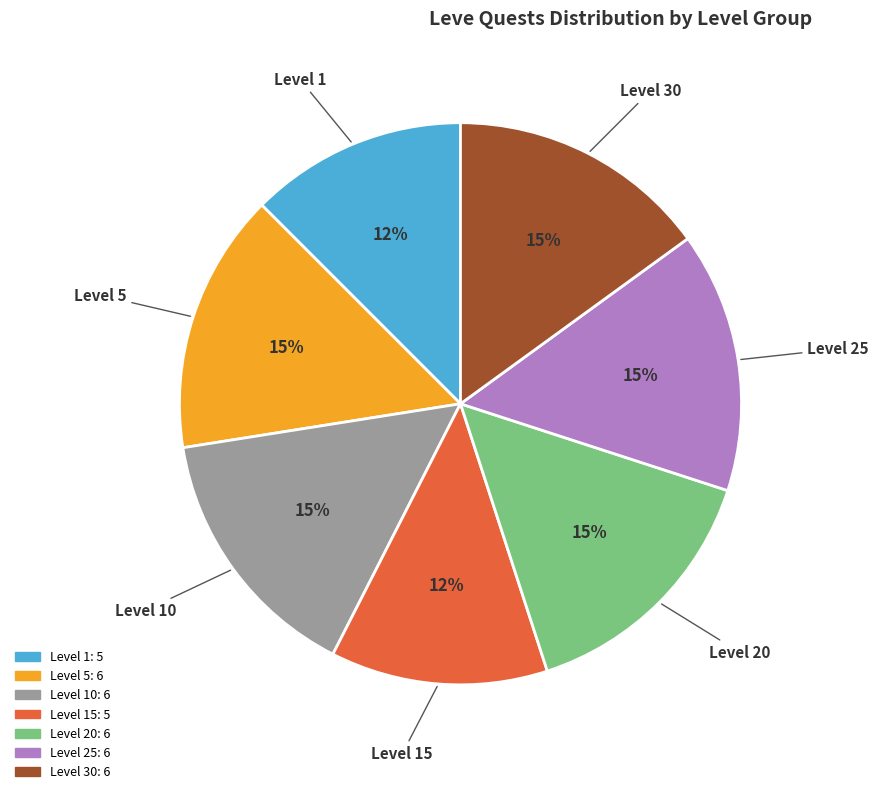

Is there a majority slice in this chart?

No